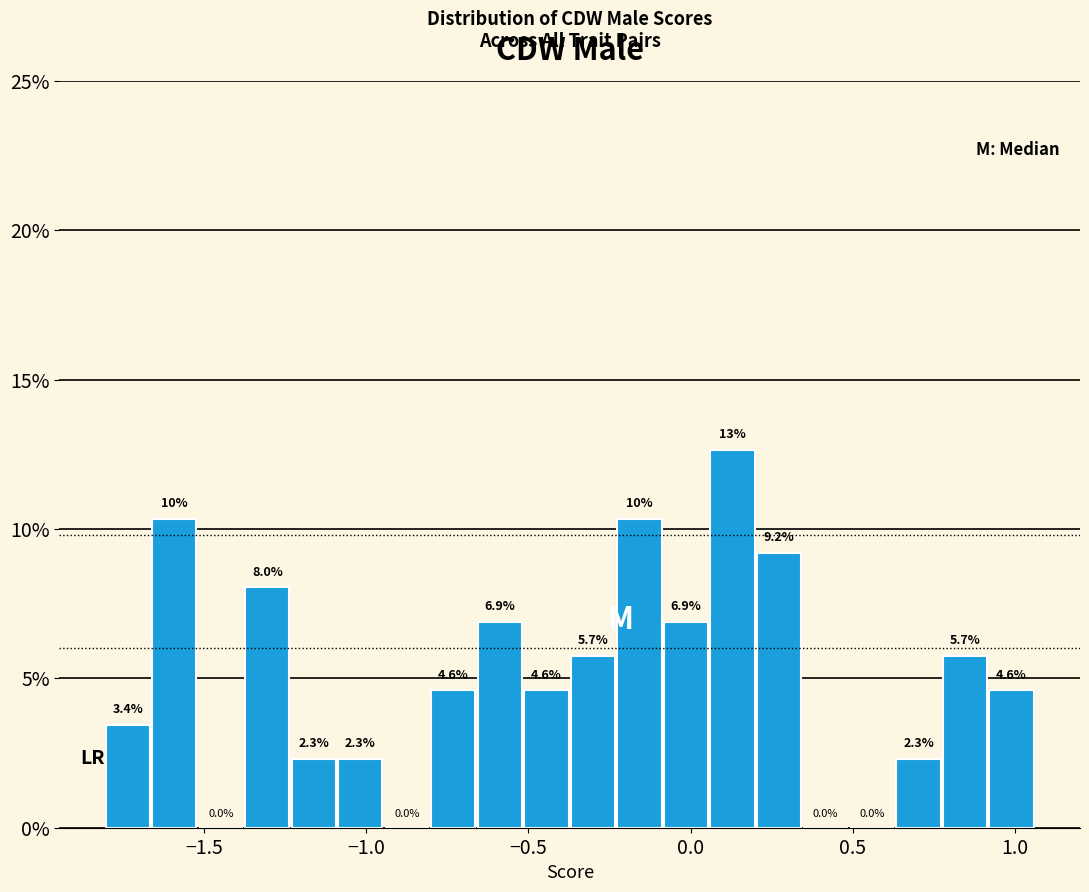

Around what value on the x-axis is the tallest bar? Give the approximate position of its centre, as read against the axis.

0.15